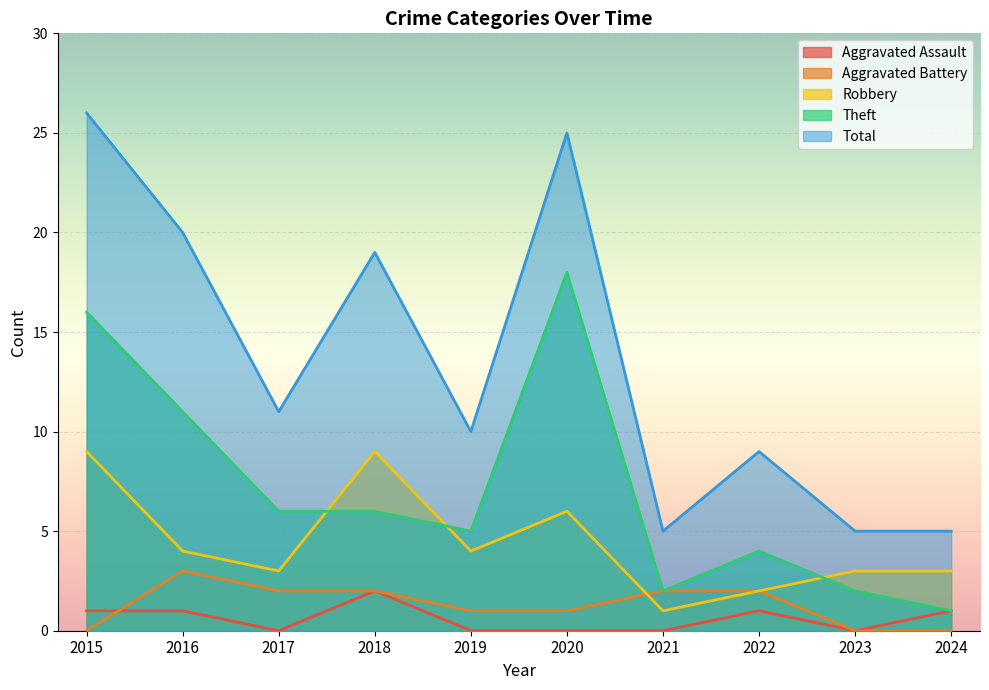

Reading left to right, list all the values displayed in this chart.

Aggravated Assault: 1	1	0	2	0	0	0	1	0	1
Aggravated Battery: 0	3	2	2	1	1	2	2	0	0
Robbery: 9	4	3	9	4	6	1	2	3	3
Theft: 16	11	6	6	5	18	2	4	2	1
Total: 26	20	11	19	10	25	5	9	5	5